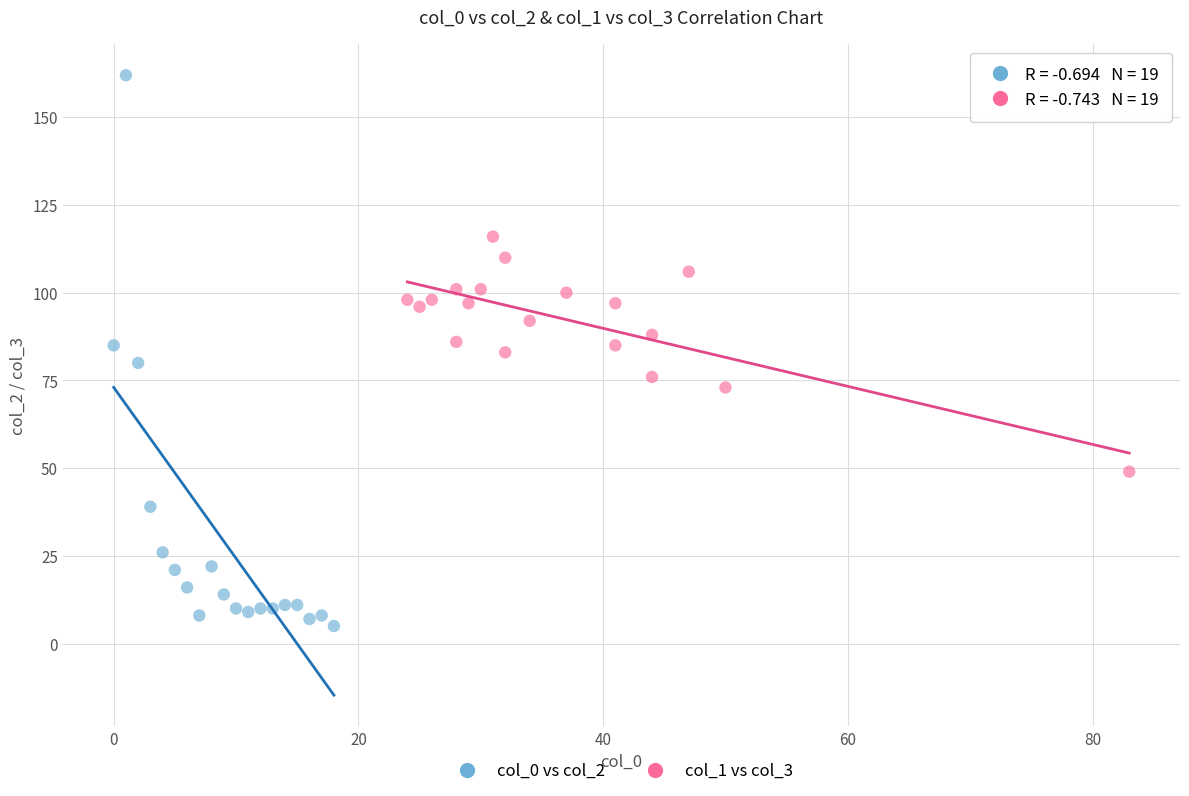

What are all the series names shown in the legend?

col_0 vs col_2, col_1 vs col_3